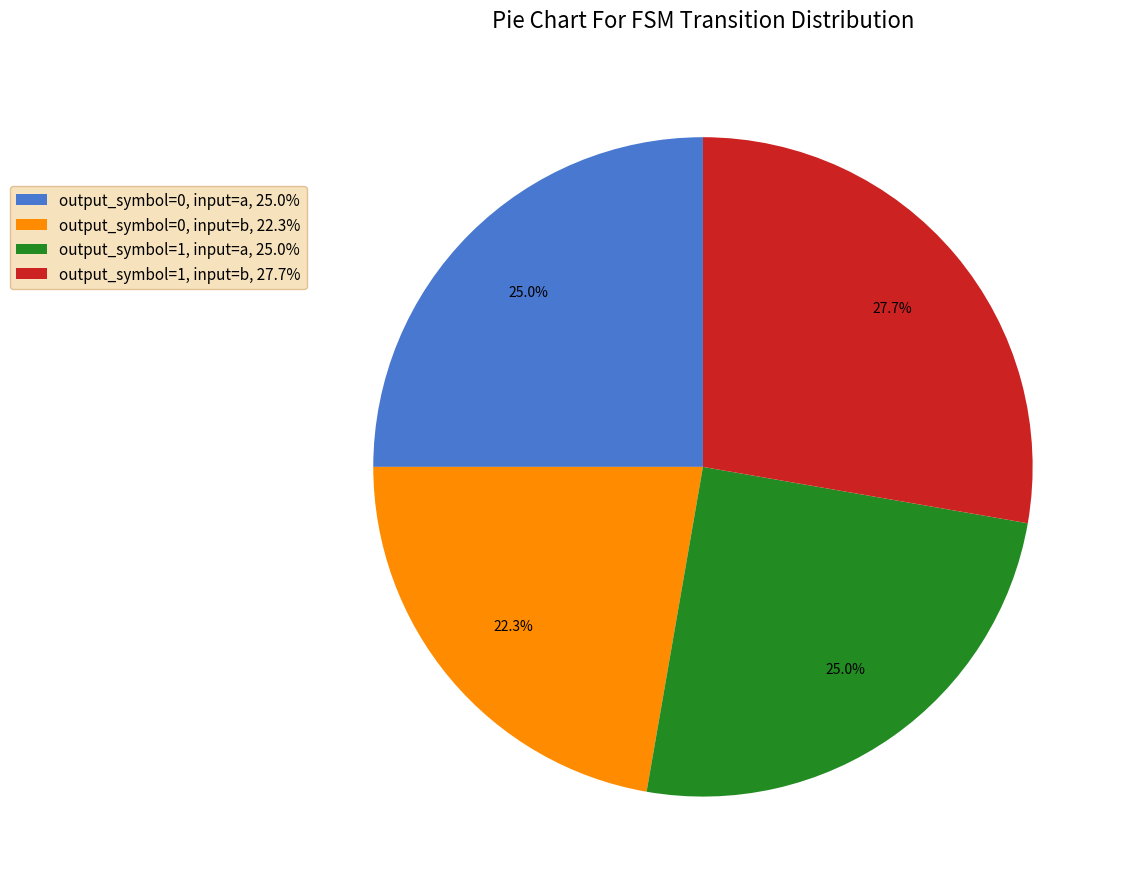

Does any single category account for the majority?

No